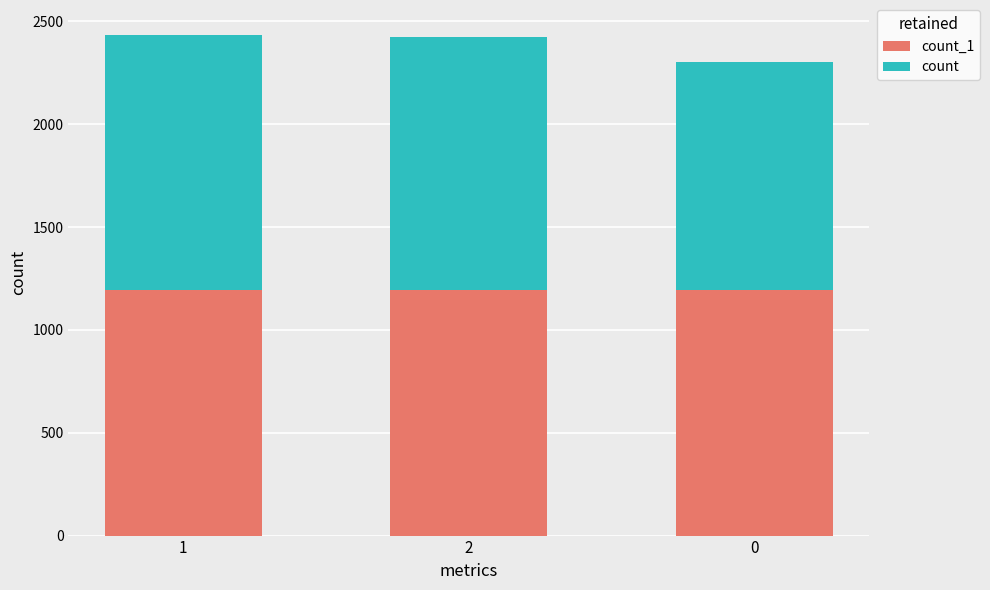

What is the total value across all series at 1?

2434